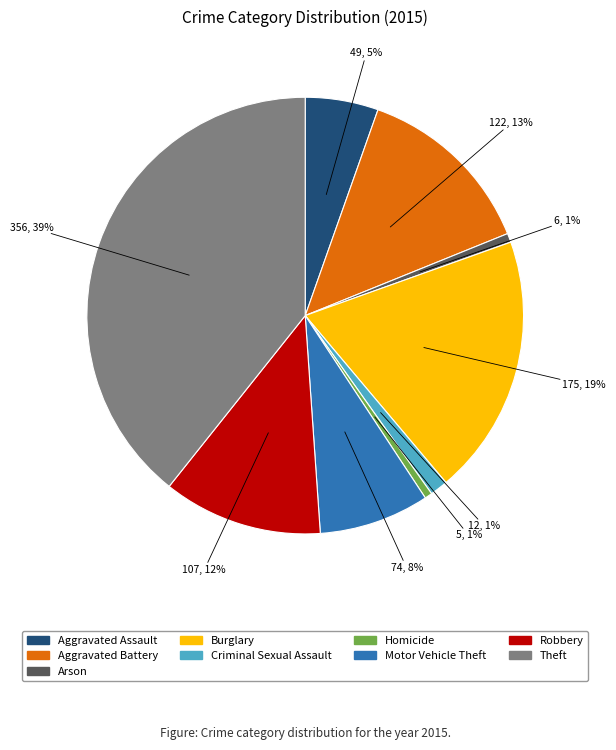

How many slices are in this pie chart?

9